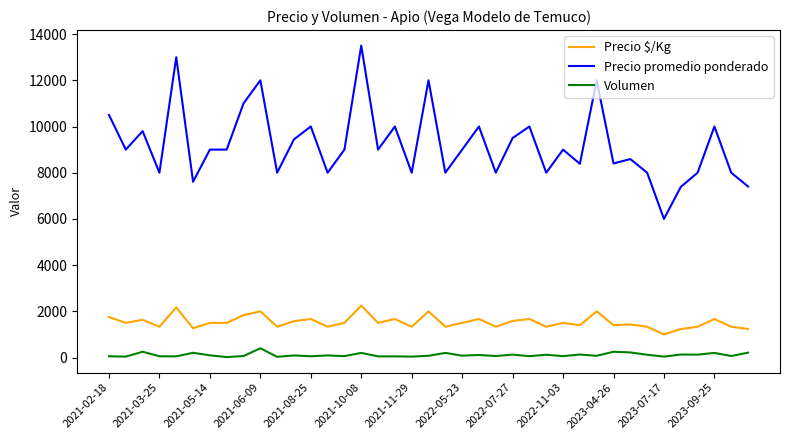

Rank the series by their average value, from highest to lowest.

Precio promedio ponderado, Precio $/Kg, Volumen